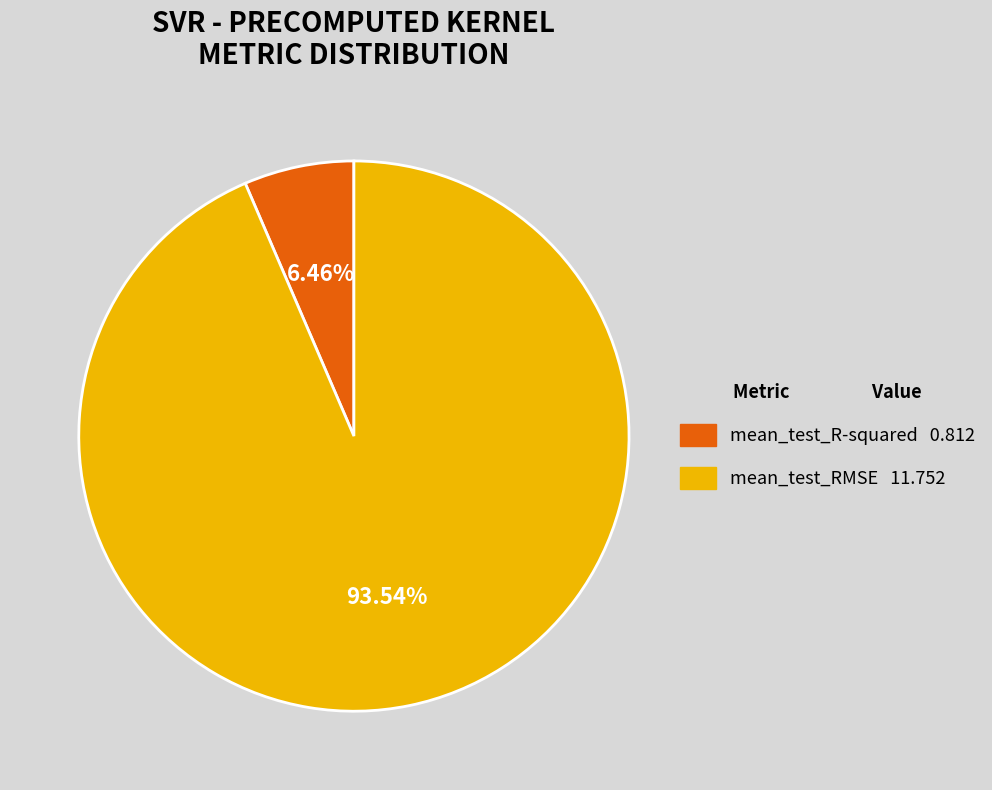

To the nearest percent, what is the difference between the mean_test_RMSE and mean_test_R-squared slice percentages?

87%